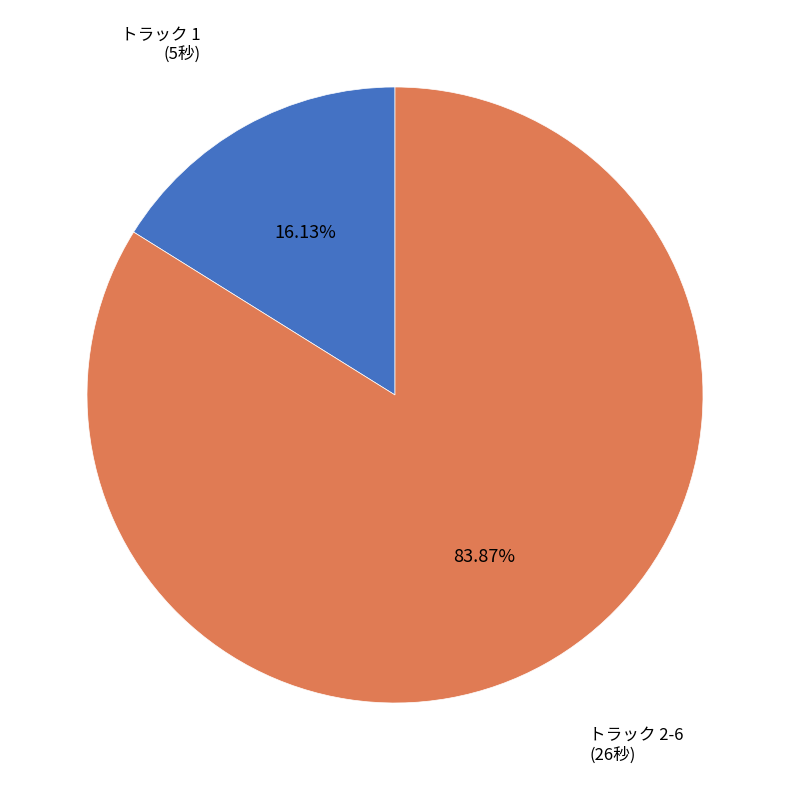

Does any single category account for the majority?

Yes